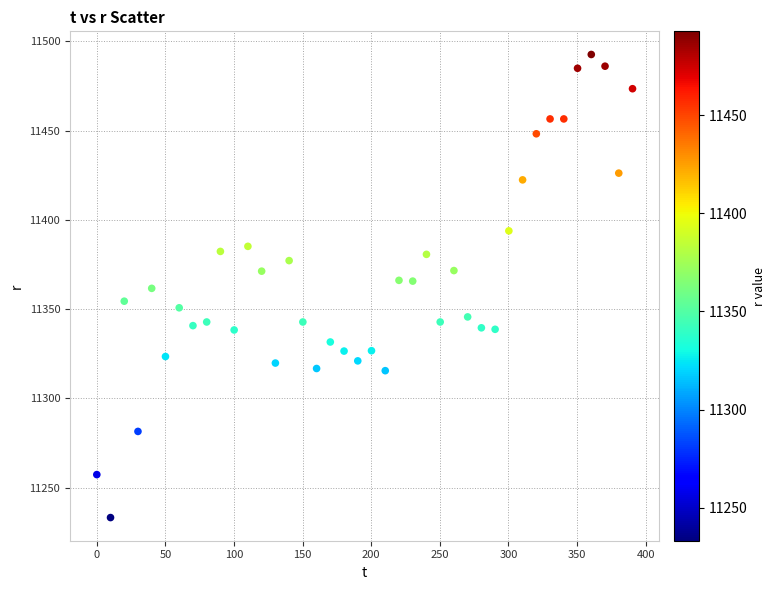

What is the range of X values (max minus min)?

390.4